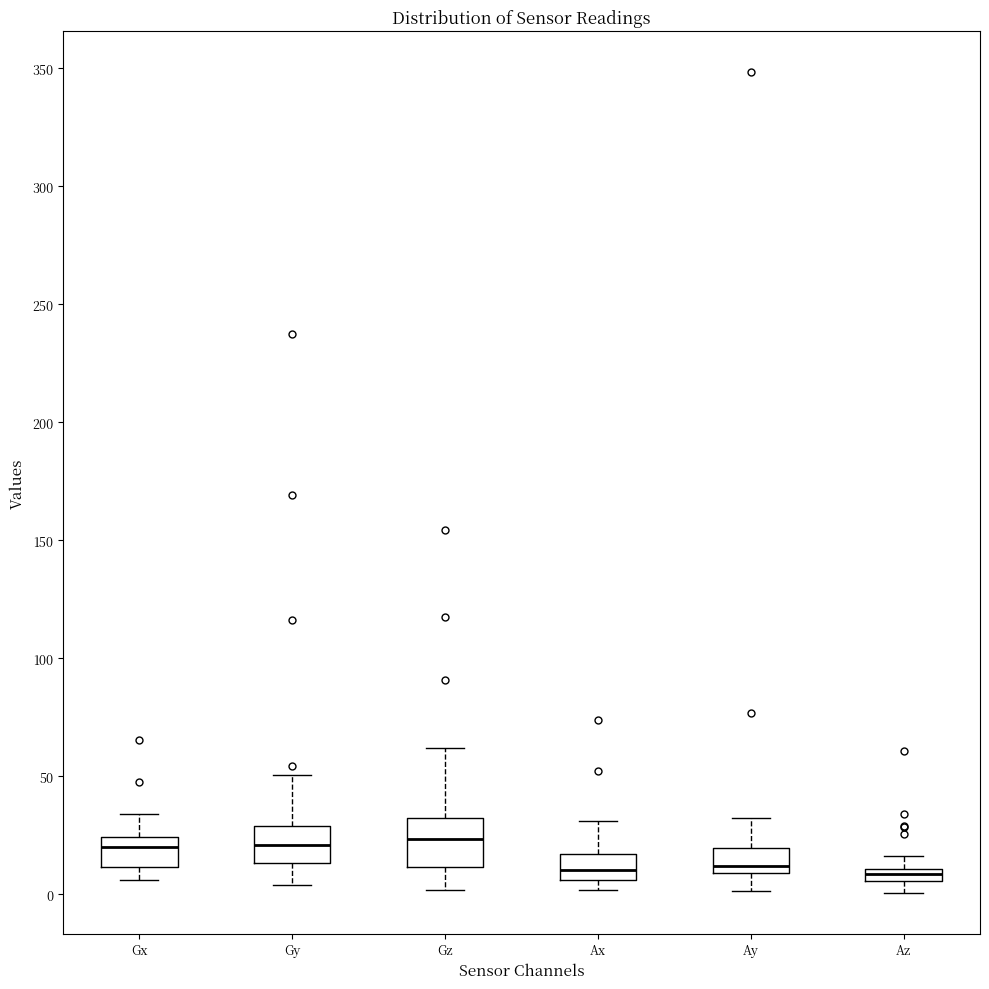

Comparing the boxes themselves (not the whiskers), which one is the tallest?

Gz